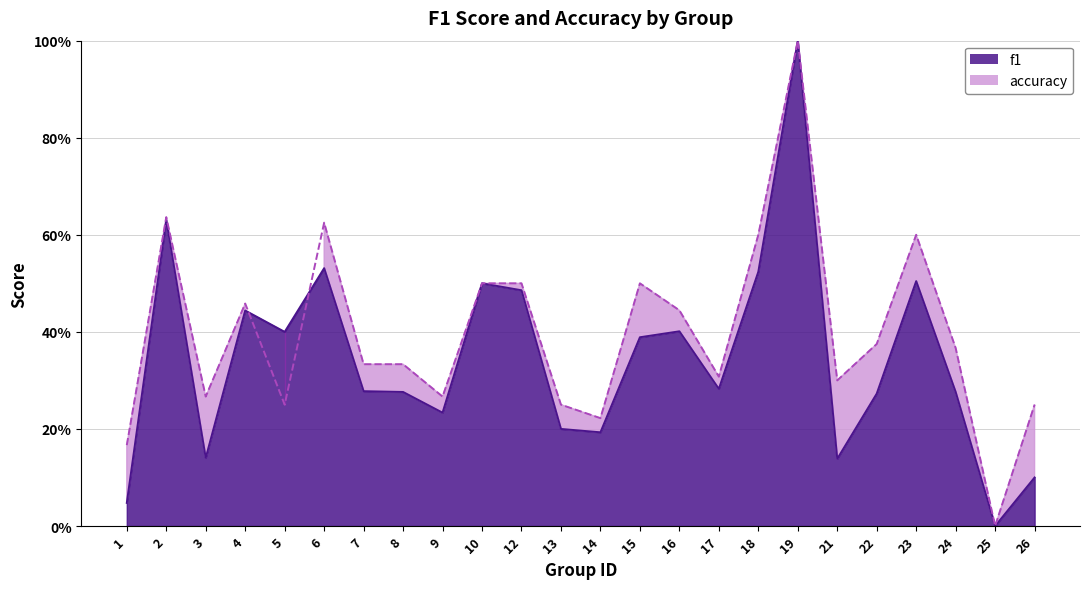

Reading right to left, transcribe all the data shown in this chart.

f1: 0.1	0.0	0.3	0.5	0.3	0.1	1.0	0.5	0.3	0.4	0.4	0.2	0.2	0.5	0.5	0.2	0.3	0.3	0.5	0.4	0.4	0.1	0.6	0.0
accuracy: 0.2	0.0	0.4	0.6	0.4	0.3	1.0	0.6	0.3	0.4	0.5	0.2	0.2	0.5	0.5	0.3	0.3	0.3	0.6	0.2	0.5	0.3	0.6	0.2